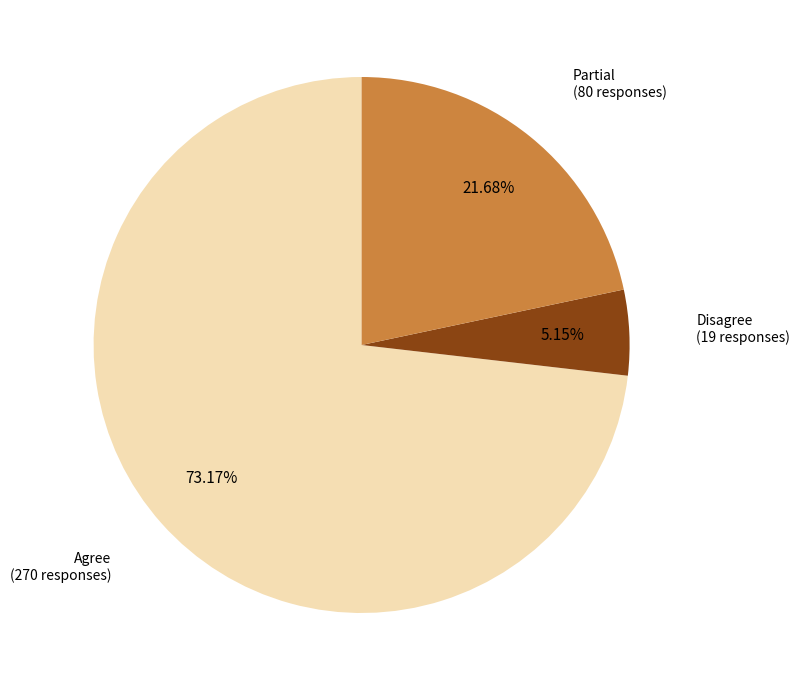

To the nearest percent, what percentage of the pie is Agree?

73%